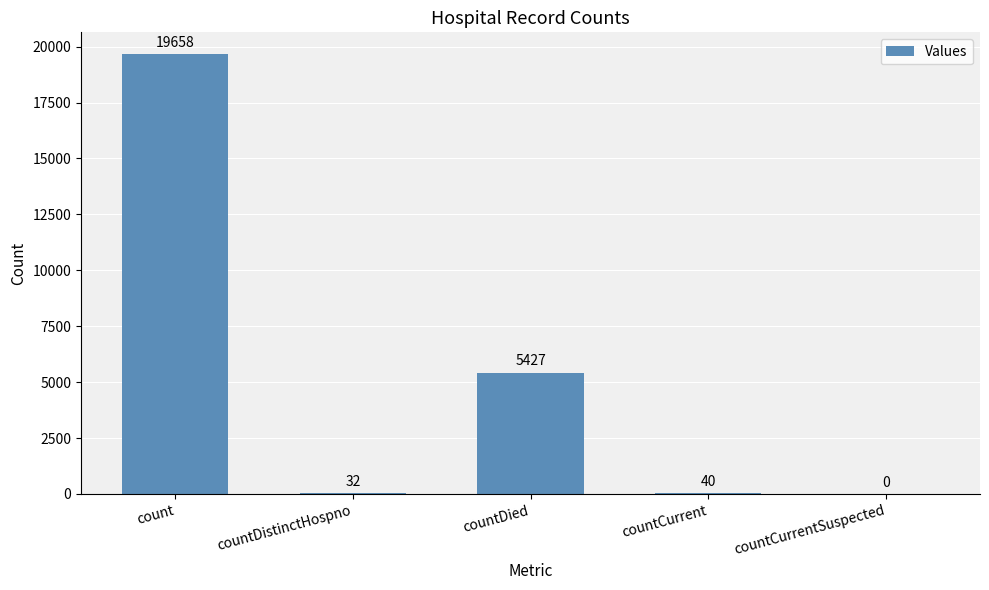

What is the average value?

5031